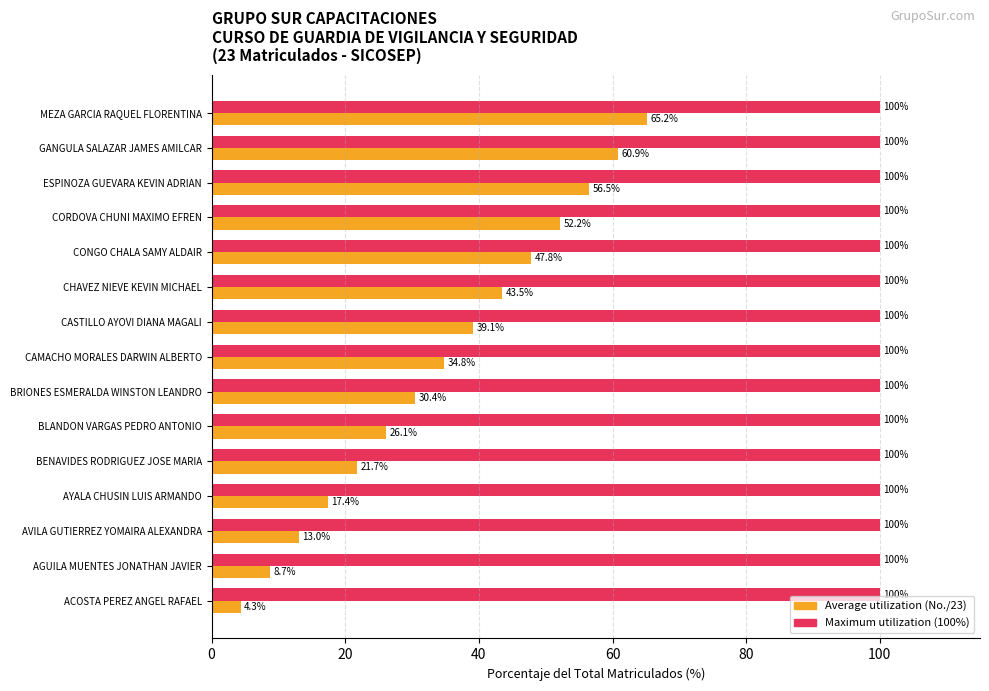

At which category is the sum across all series the highest?

MEZA GARCIA RAQUEL FLORENTINA